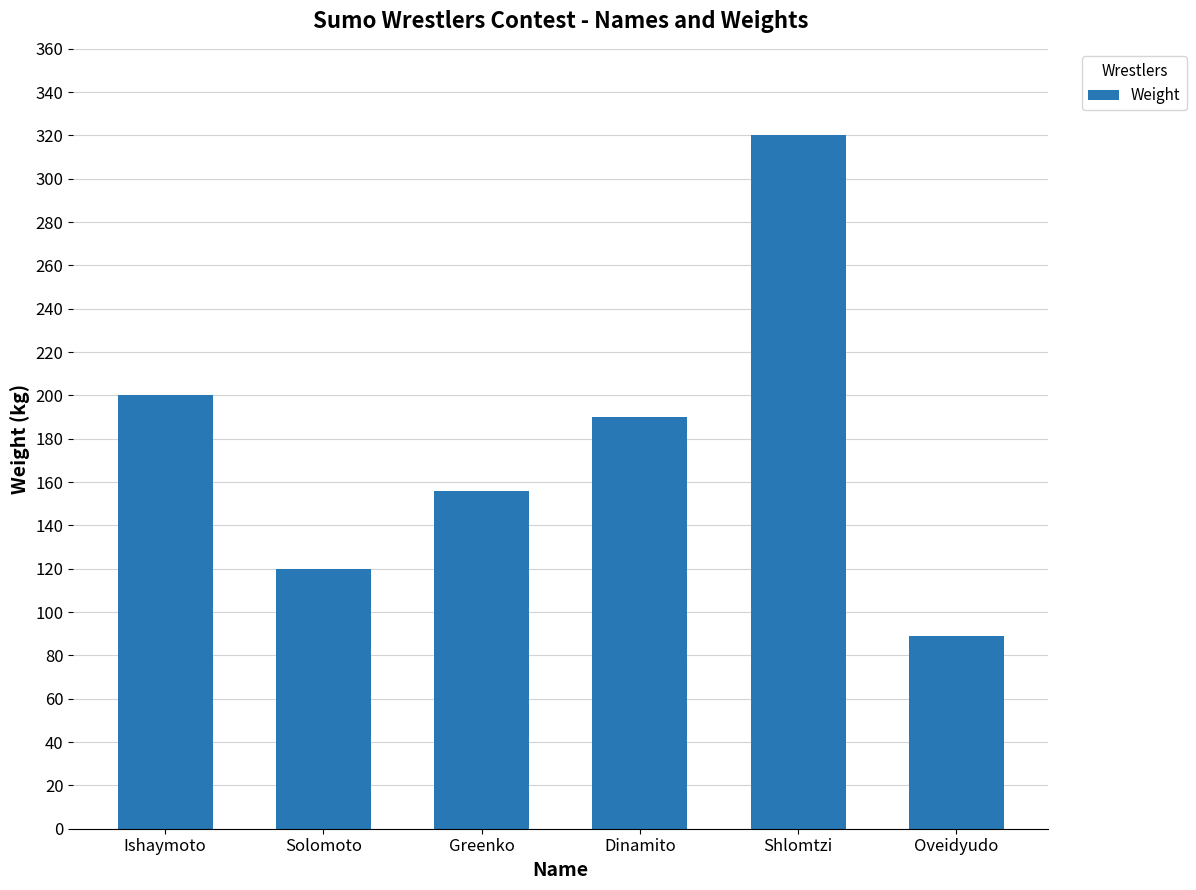

Between Ishaymoto and Dinamito, which is larger?

Ishaymoto